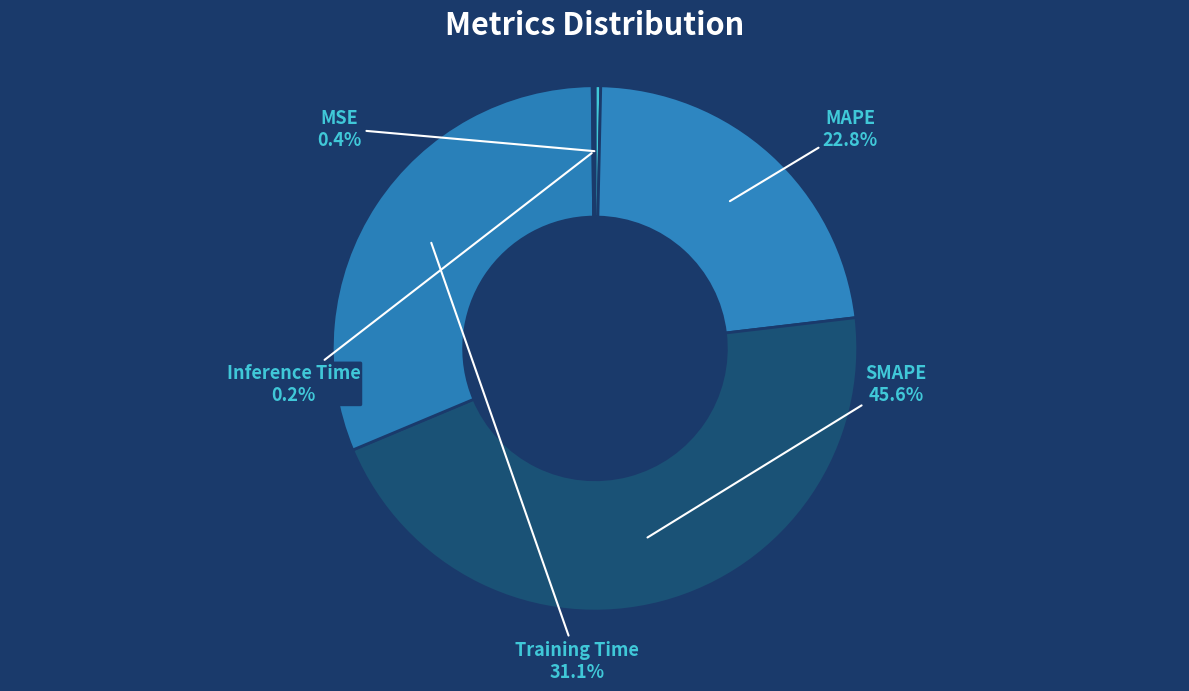

Which category has the biggest portion of the pie?

SMAPE